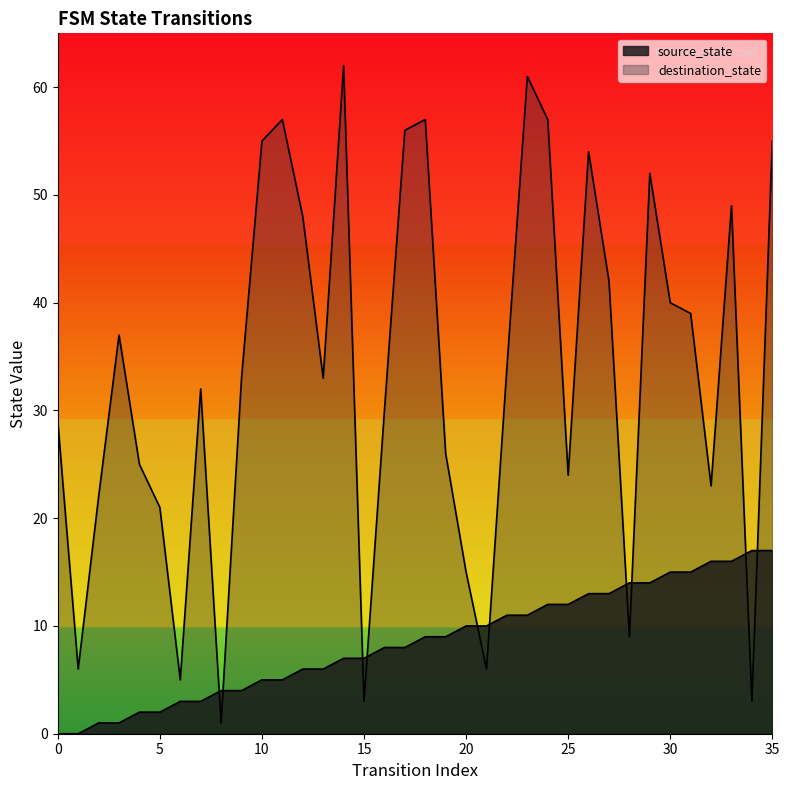

Reading left to right, extract all data points from this chart.

source_state: 0	0	1	1	2	2	3	3	4	4	5	5	6	6	7	7	8	8	9	9	10	10	11	11	12	12	13	13	14	14	15	15	16	16	17	17
destination_state: 29	6	22	37	25	21	5	32	1	33	55	57	48	33	62	3	30	56	57	26	15	6	34	61	57	24	54	42	9	52	40	39	23	49	3	55